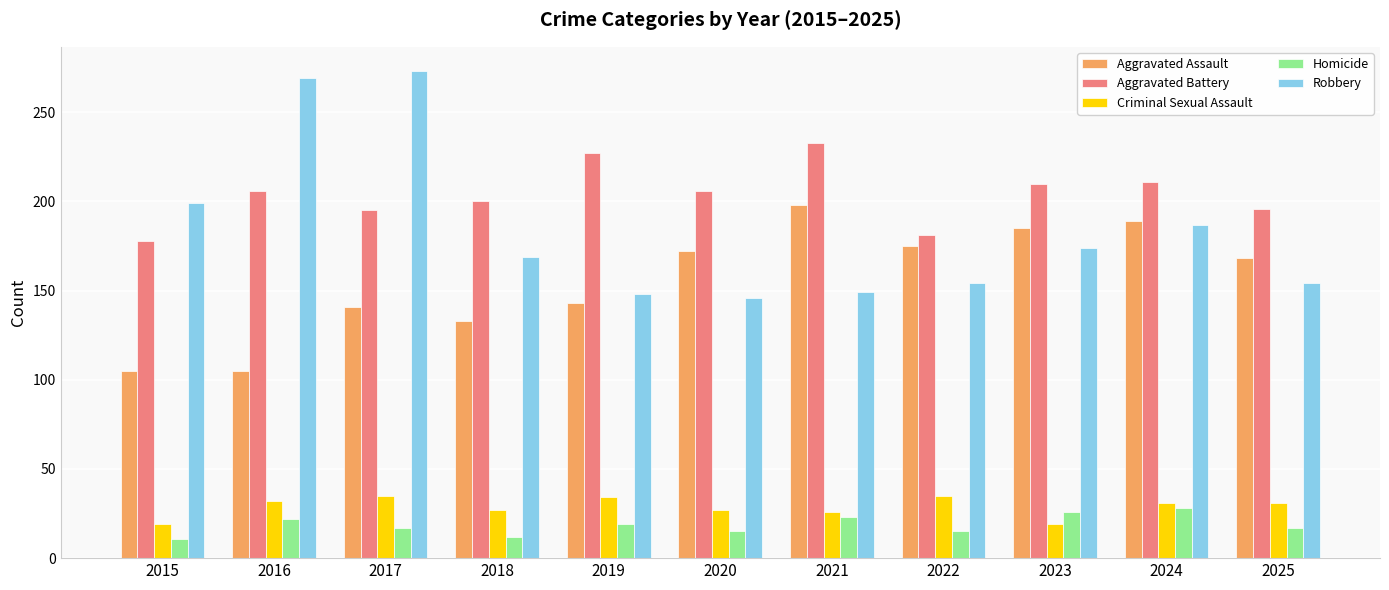

What is the sum of all Homicide values?

205